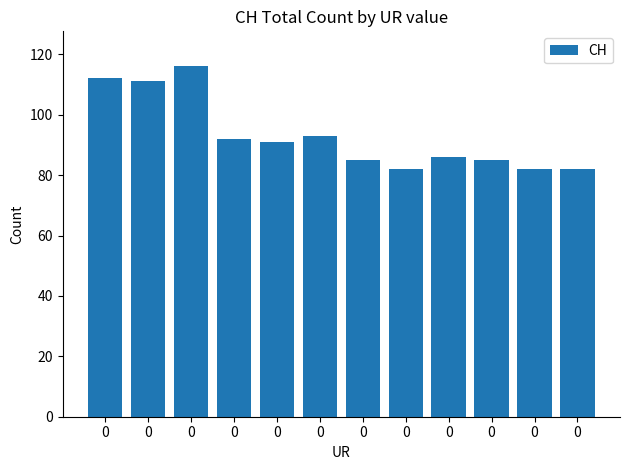

List the labels in order of value, smallest first.

0, 0, 0, 0, 0, 0, 0, 0, 0, 0, 0, 0